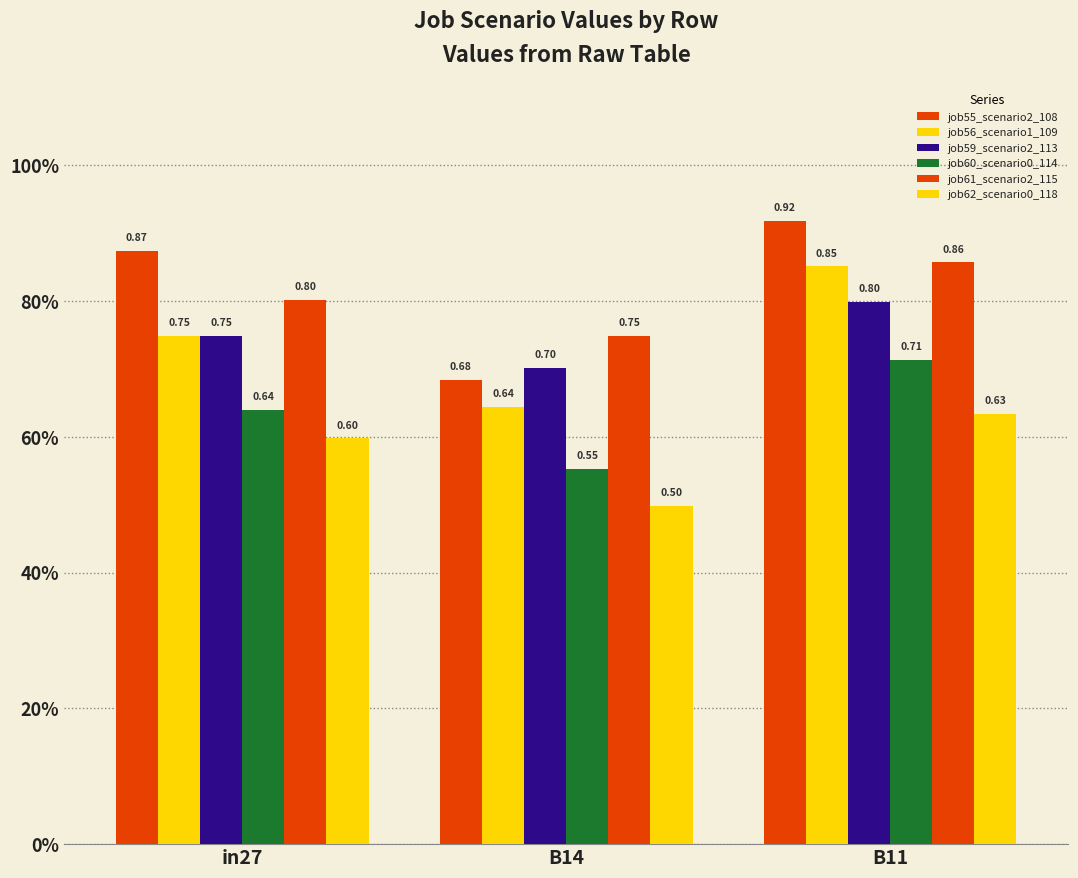

Are the bars grouped side by side (vs. stacked)?

Yes